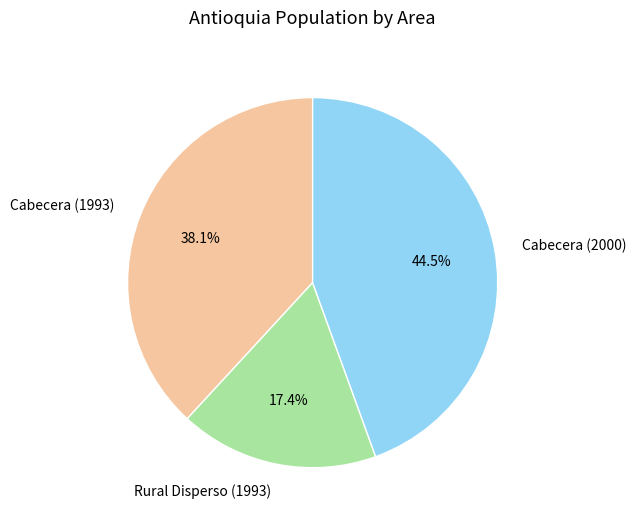

Approximately how many times larger is the value at Cabecera (2000) compared to Rural Disperso (1993)?

2.6